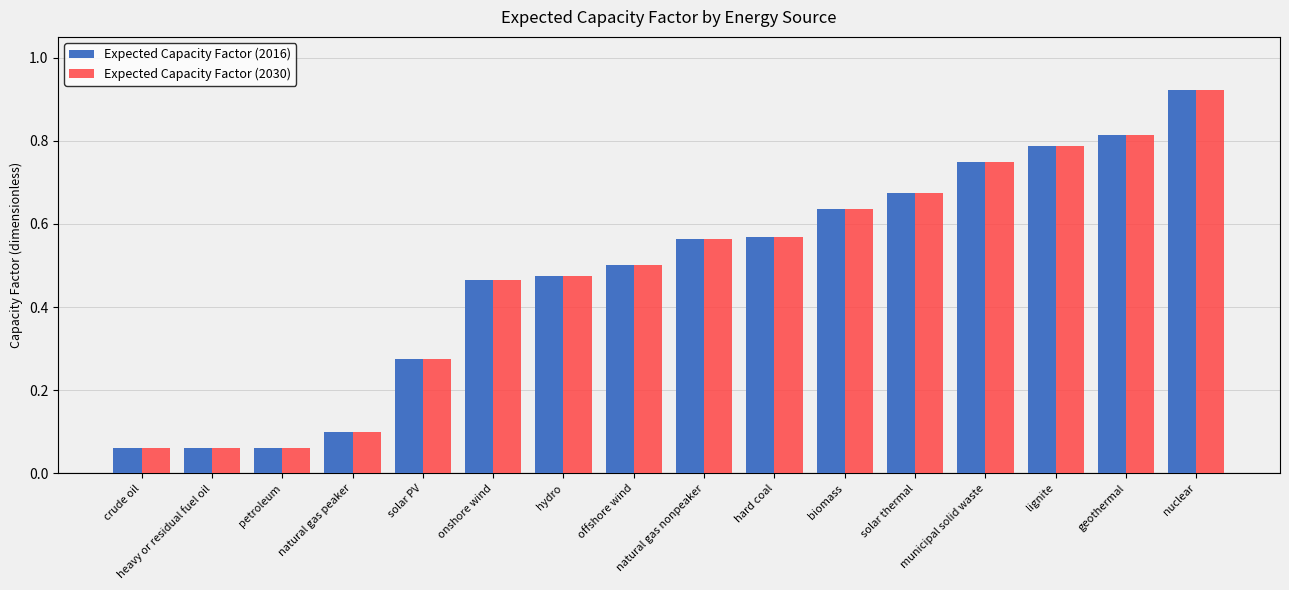

What is the label of the 5th bar from the right?

solar thermal